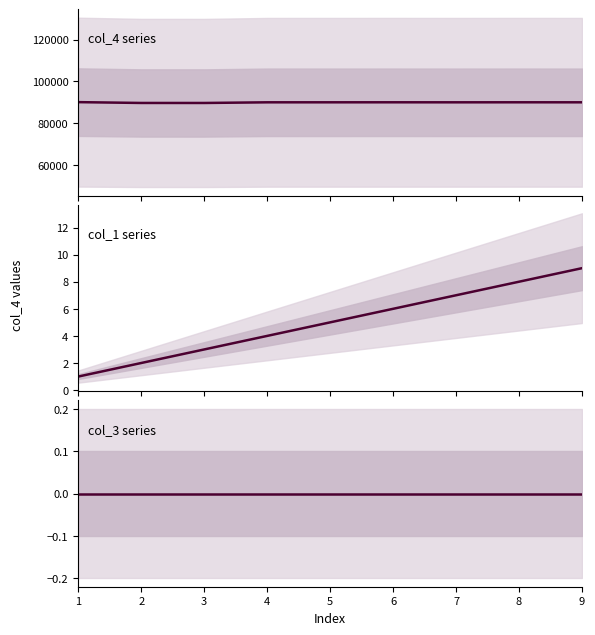

Reading right to left, extract all data points from this chart.

col_4: 9=89944	8=89953	7=89938	6=89951	5=89945	4=89940	3=89626	2=89633	1=90026
col_1: 9=9	8=8	7=7	6=6	5=5	4=4	3=3	2=2	1=1
col_3: 9=0	8=0	7=0	6=0	5=0	4=0	3=0	2=0	1=0